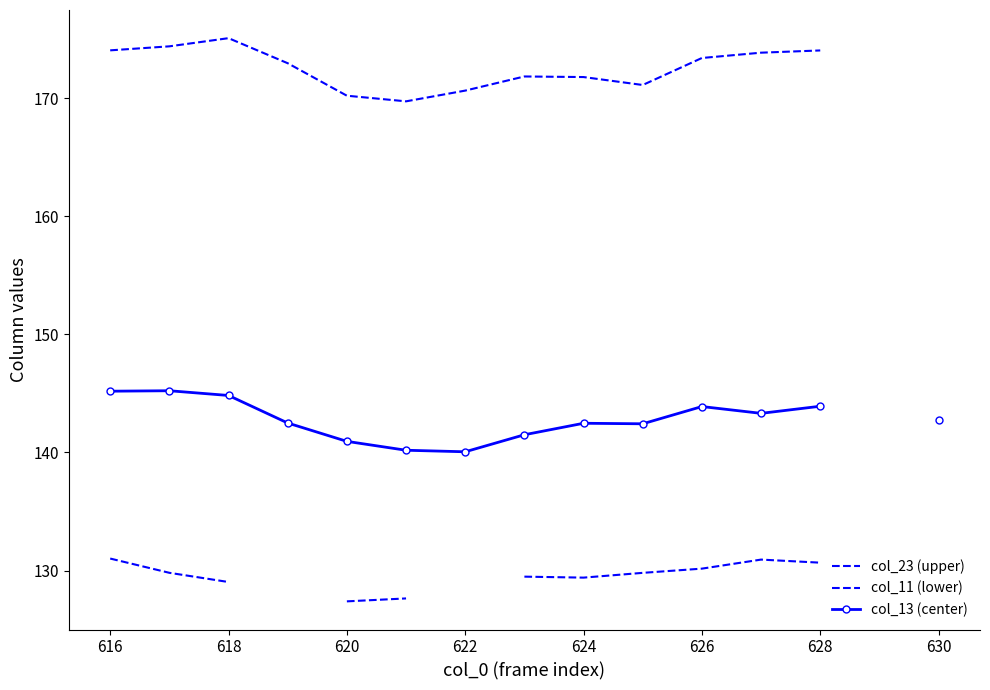

Between 624 and 620, which is larger?

624